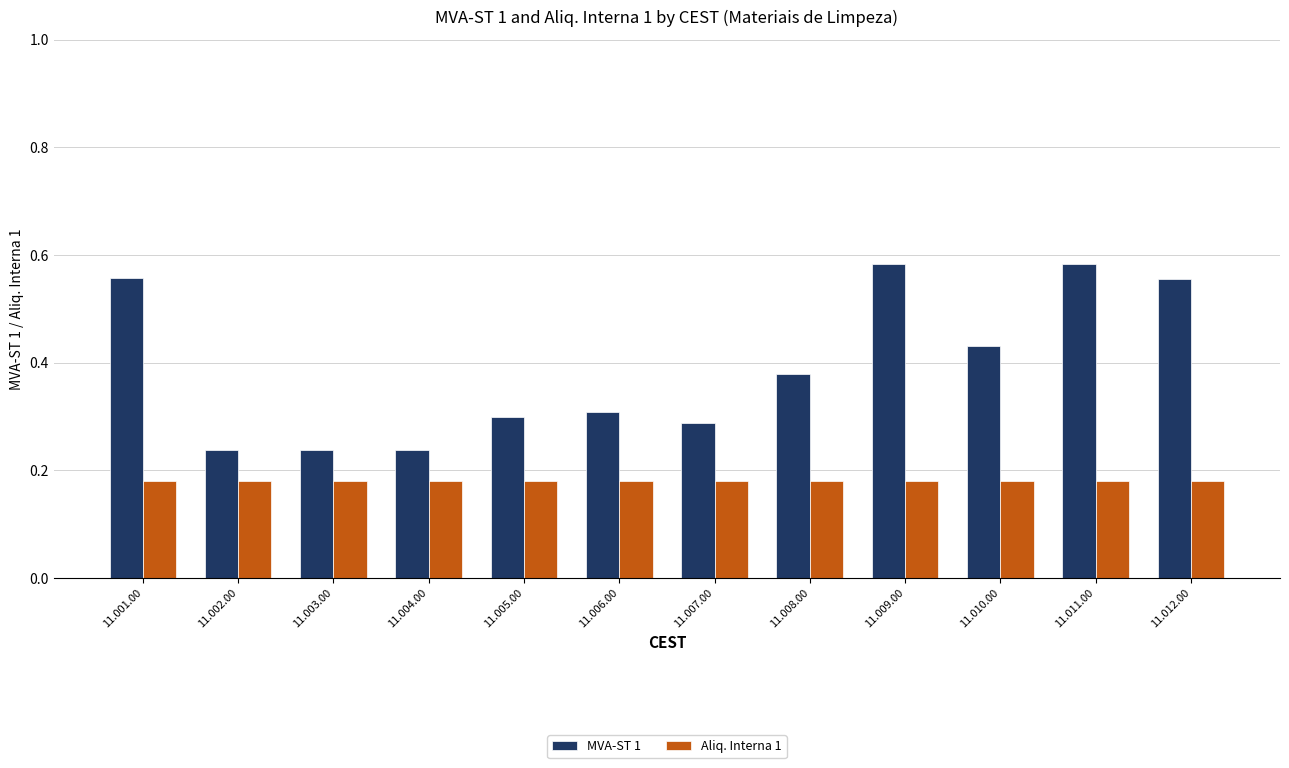

At 11.003.00, list the series in order from smallest to largest.

Aliq. Interna 1, MVA-ST 1